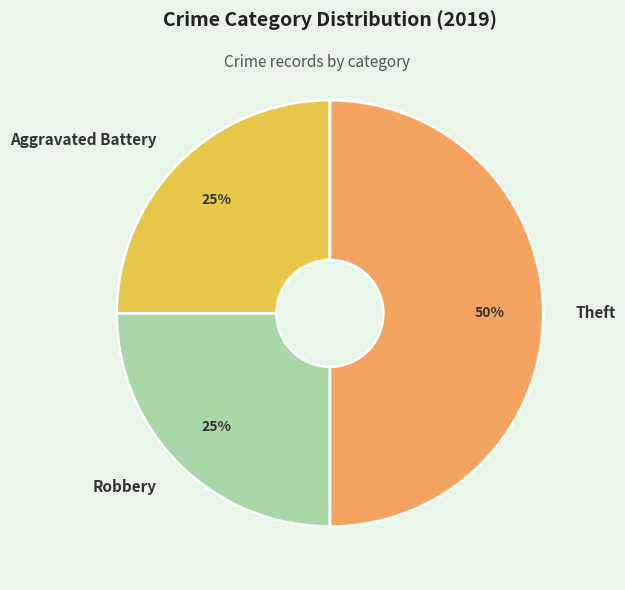

Is it true that Aggravated Battery is 12% of the pie?

False